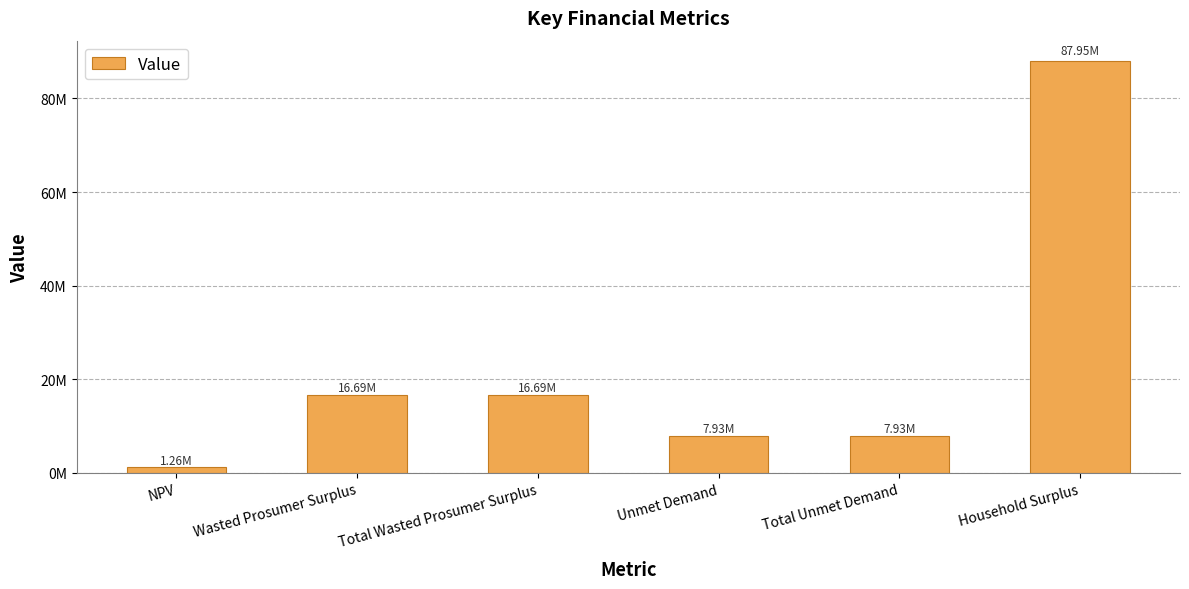

Reading right to left, extract all data points from this chart.

Household Surplus=87949980.5	Total Unmet Demand=7934456.0	Unmet Demand=7934456.0	Total Wasted Prosumer Surplus=16692323.1	Wasted Prosumer Surplus=16692323.1	NPV=1261213.2